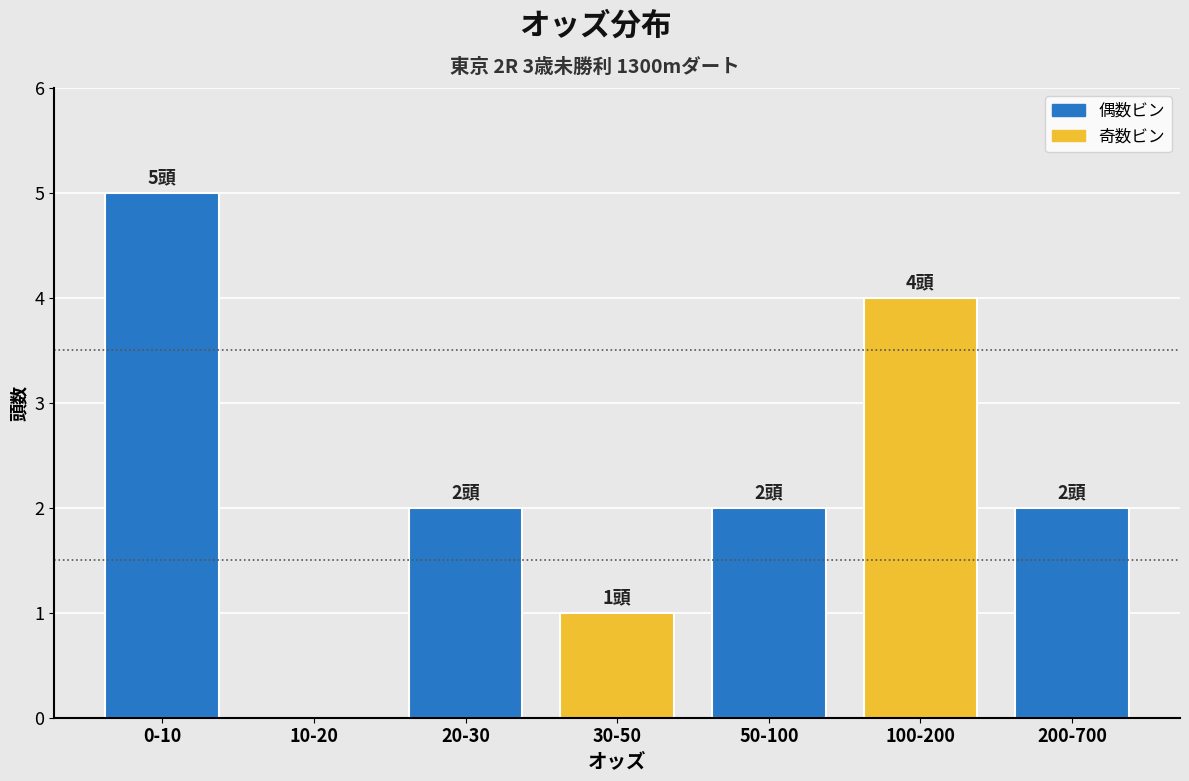

True or false: the data shows 0 at 30-50.

False